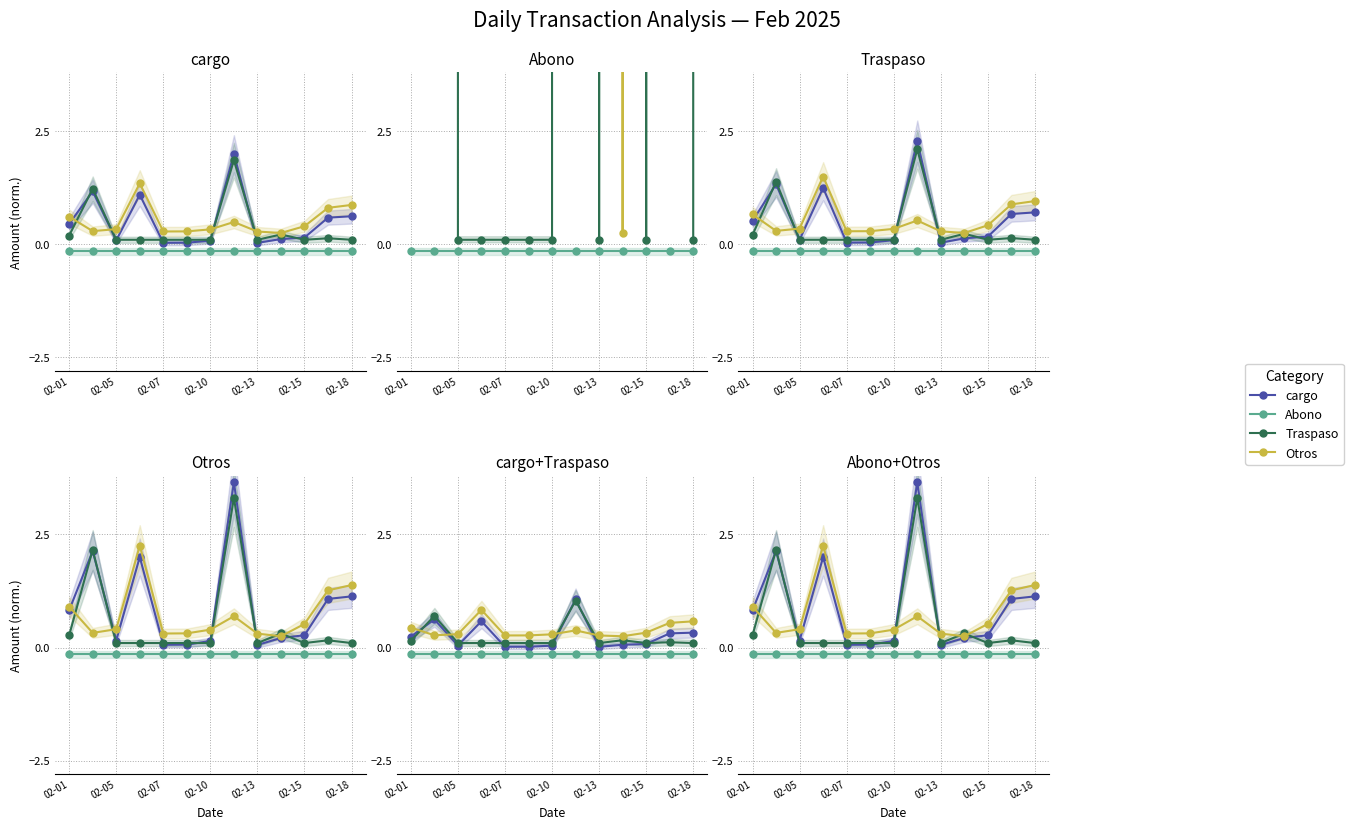

What is the sum of the cargo values at 7 and 11?

4.7